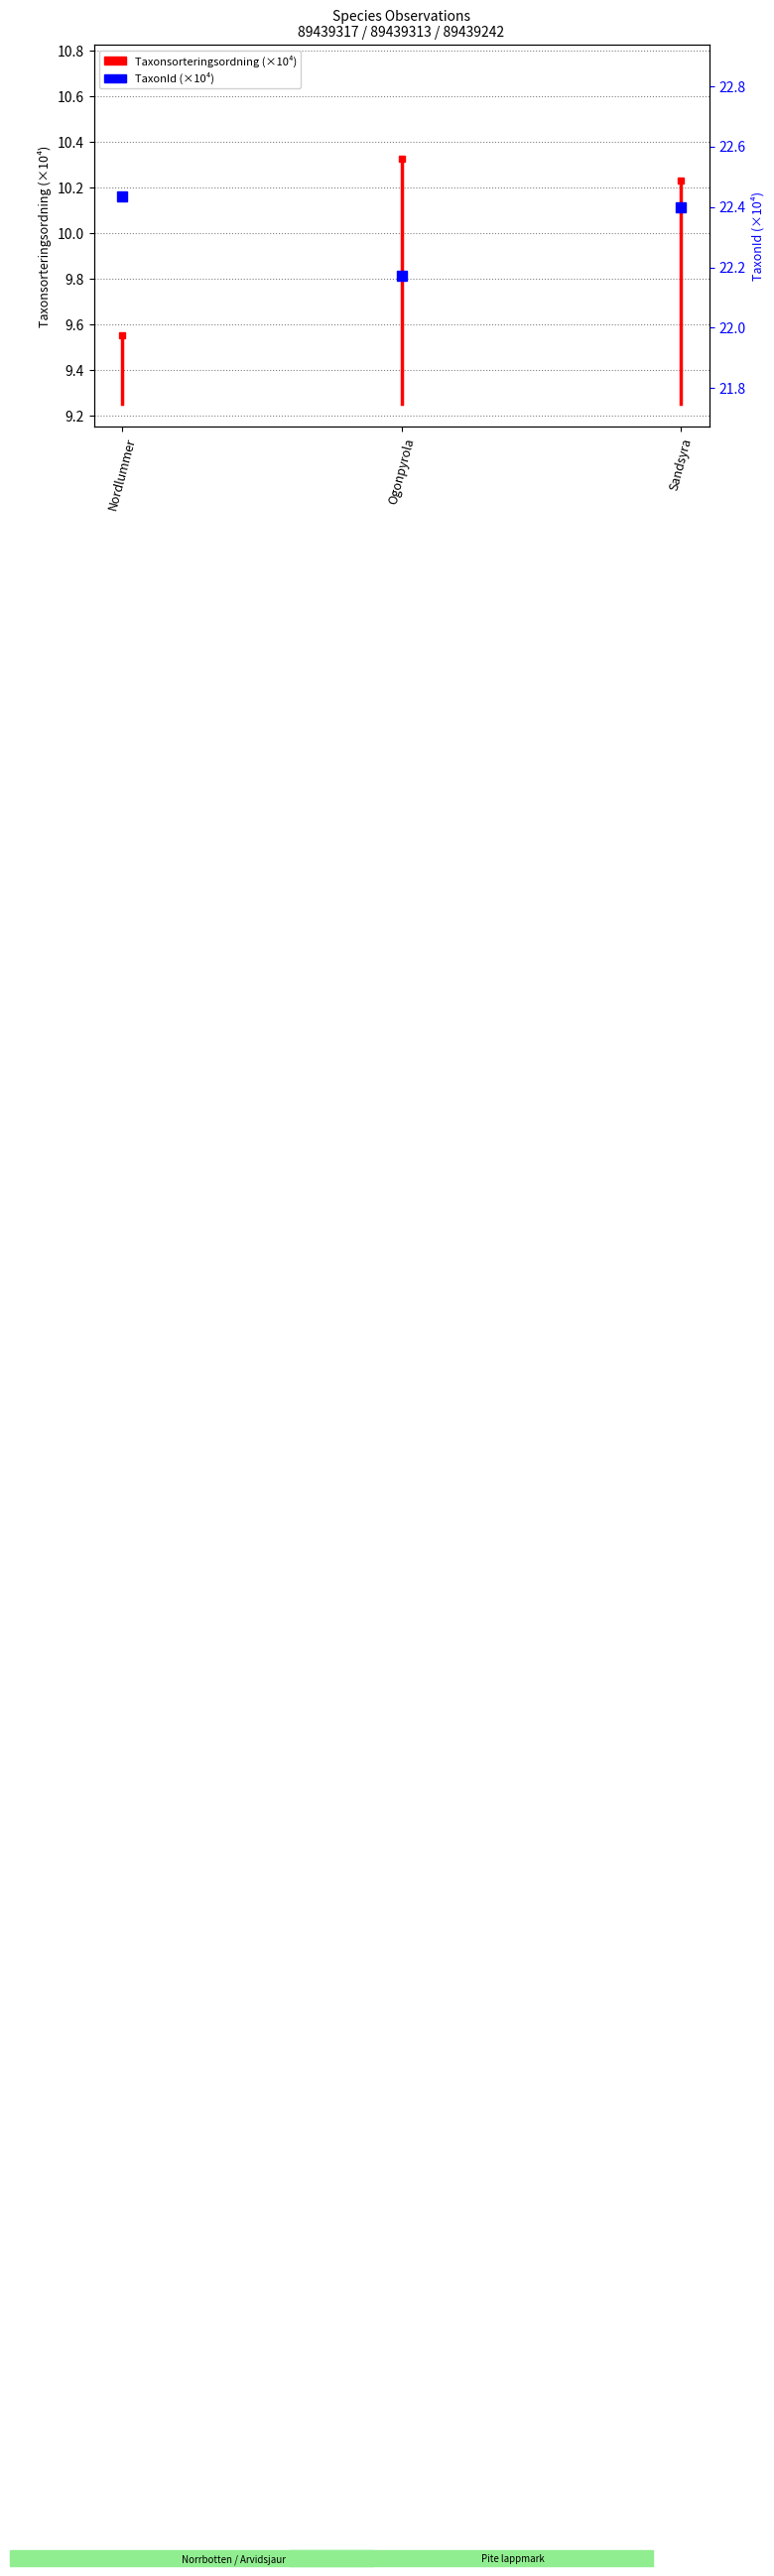

Which category has the lowest value across all series?

Nordlummer